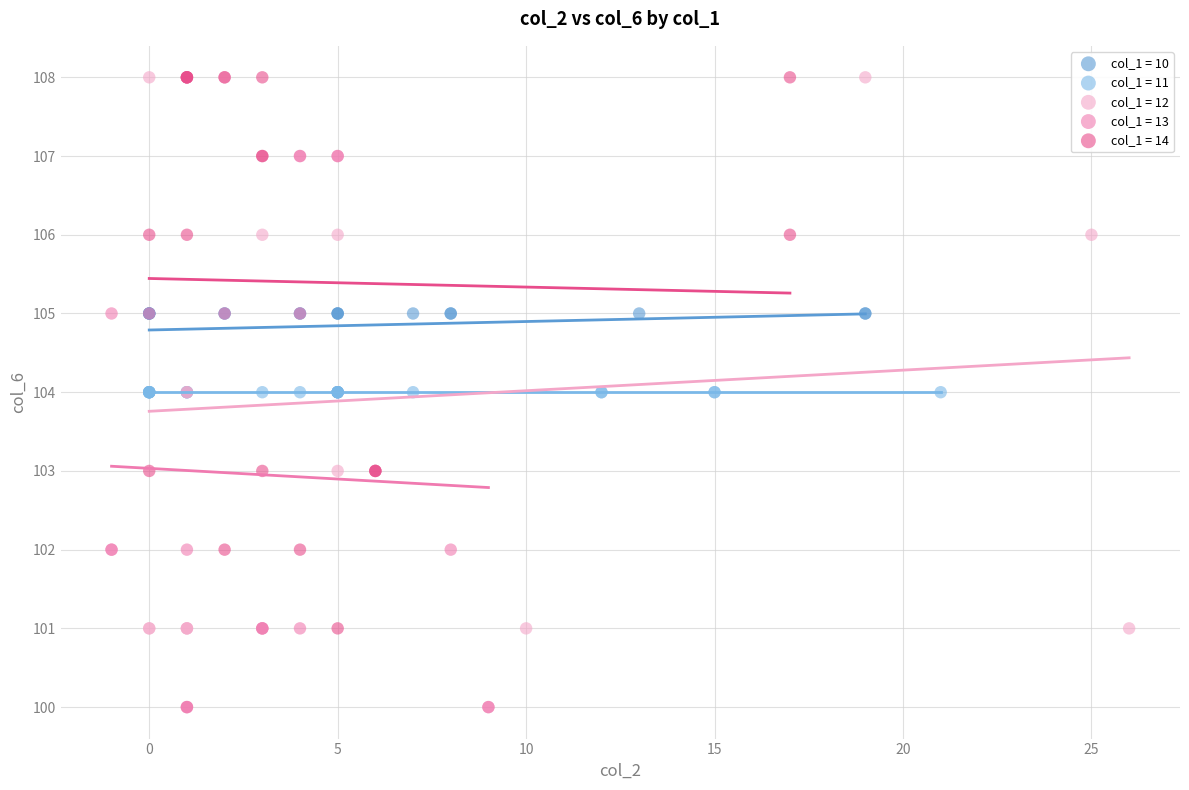

Which series contains the lowest Y value?

col_1 = 13